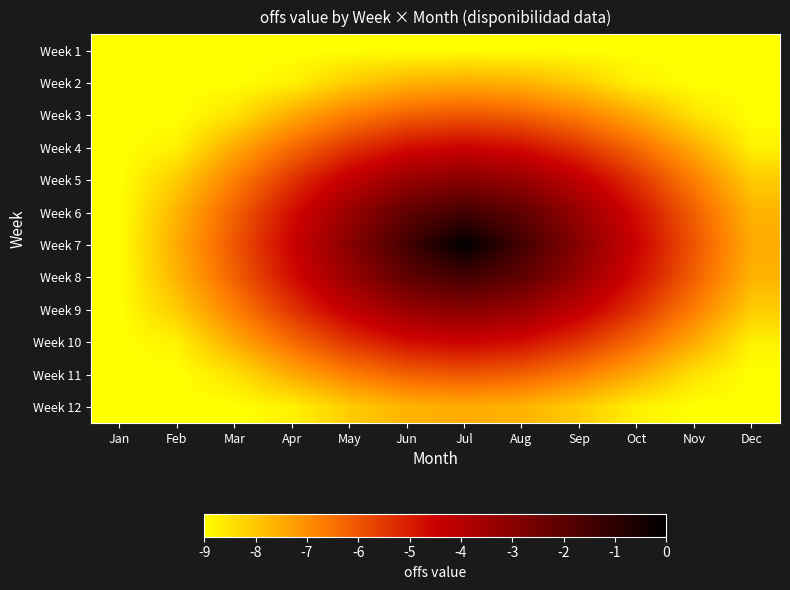

Rank the series at May from lowest to highest value.

Week 1, Week 2, Week 12, Week 3, Week 11, Week 4, Week 10, Week 5, Week 9, Week 6, Week 8, Week 7